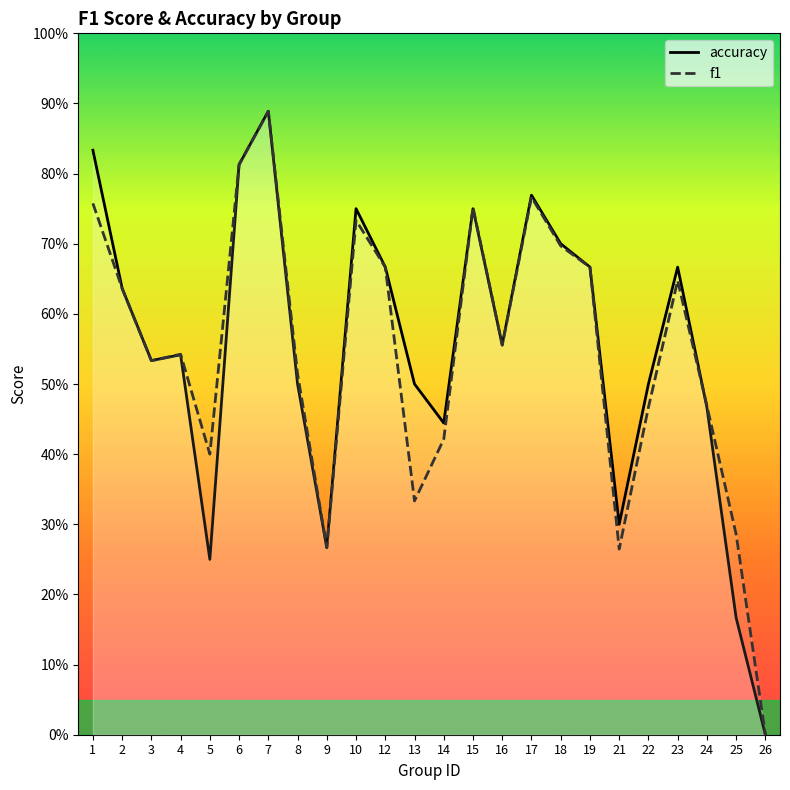

List the series in order of their peak value, highest first.

accuracy, f1